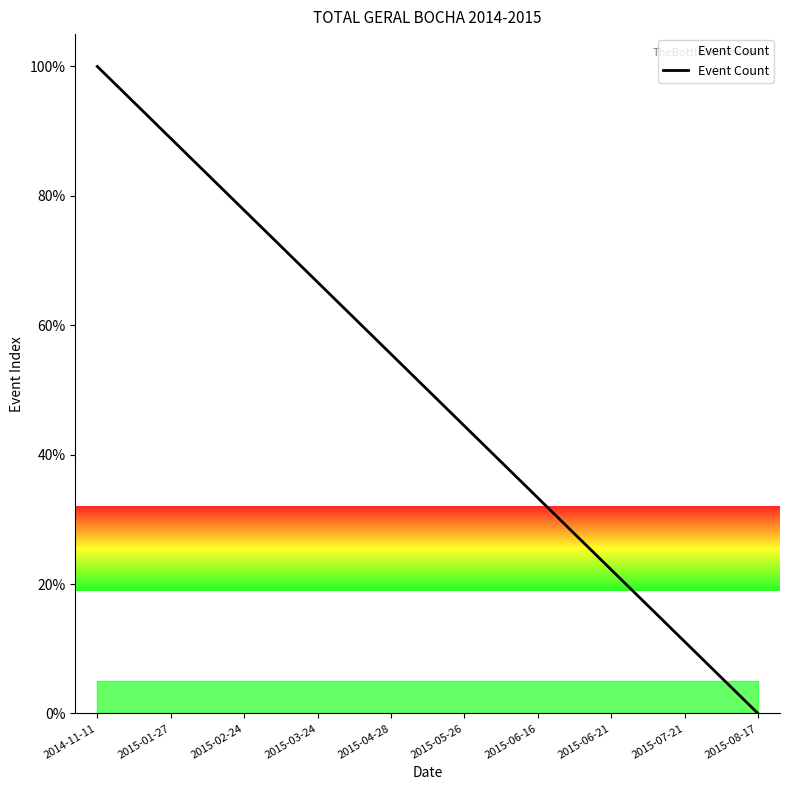

What is the difference between the maximum and minimum values?

100.0